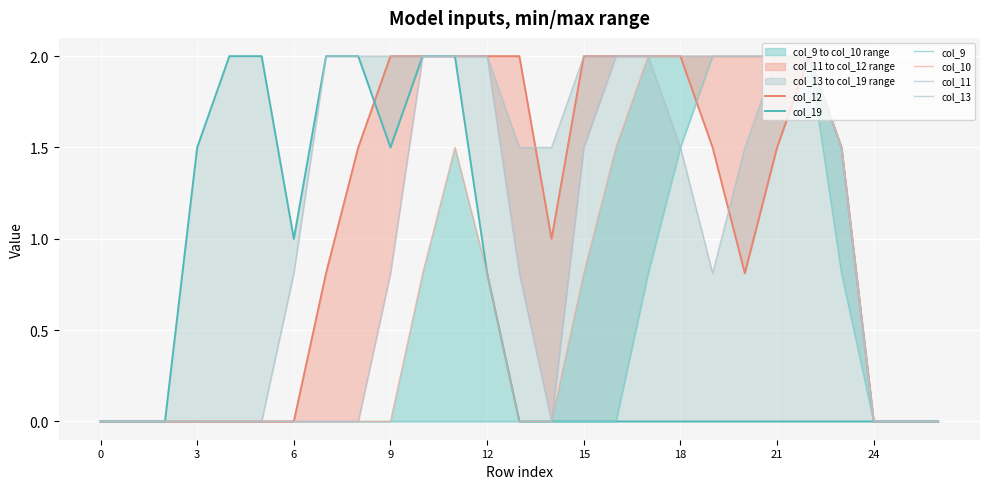

What are all the series names shown in the legend?

col_12, col_19, col_9, col_10, col_11, col_13